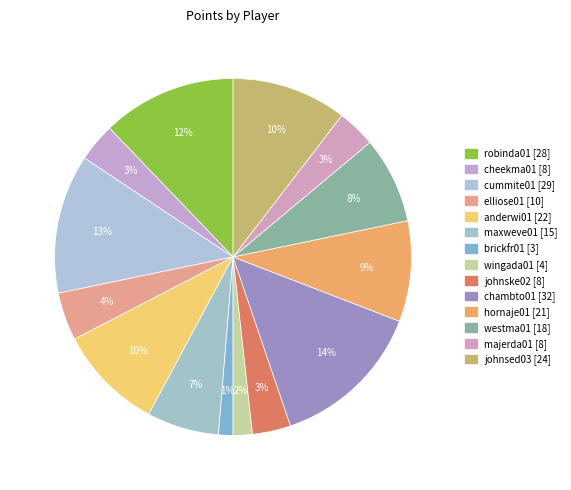

Is it true that robinda01 is 12% of the pie?

True